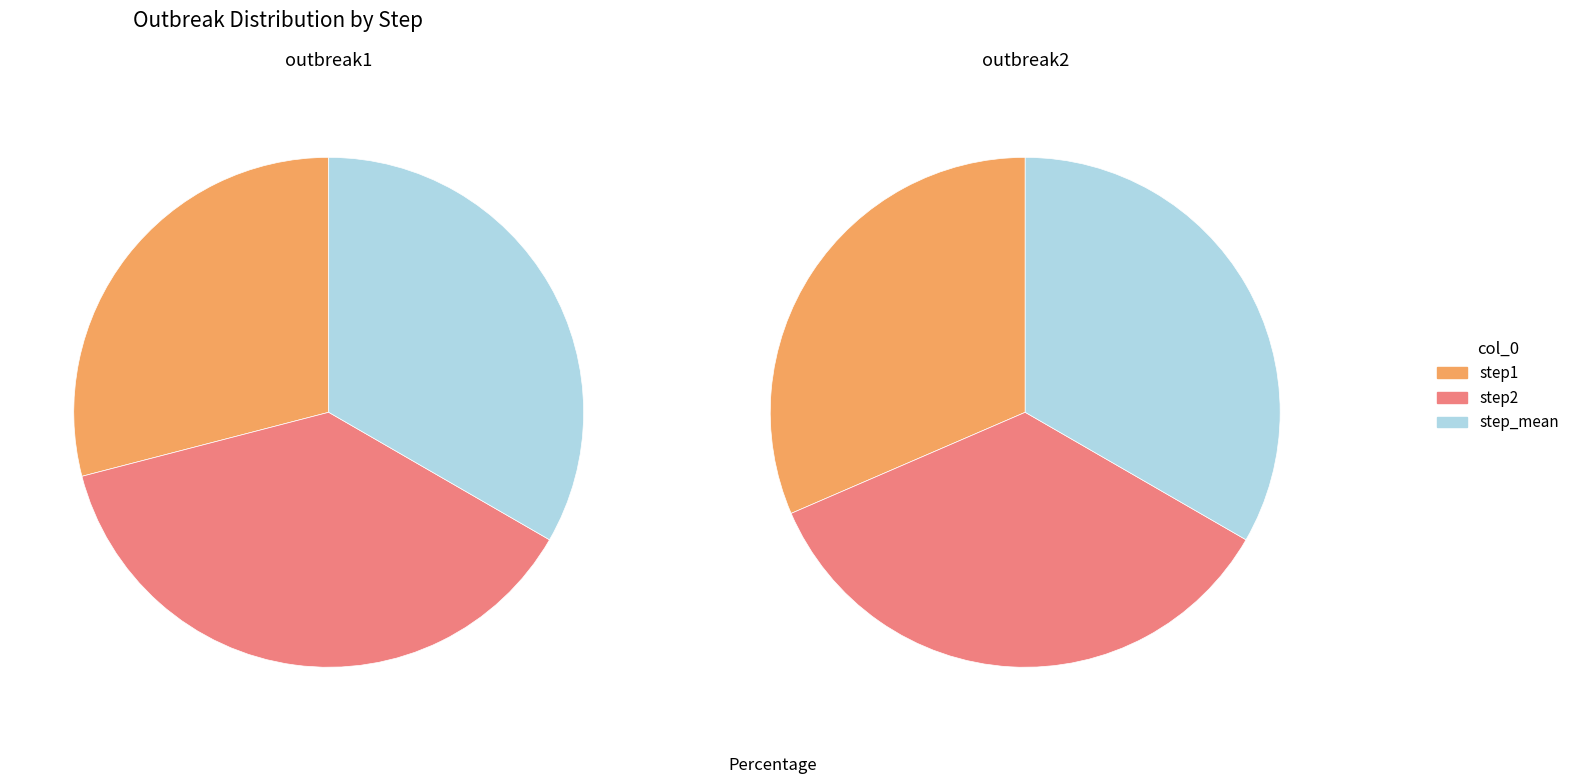

Between step1 and step_mean, which is larger?

step_mean